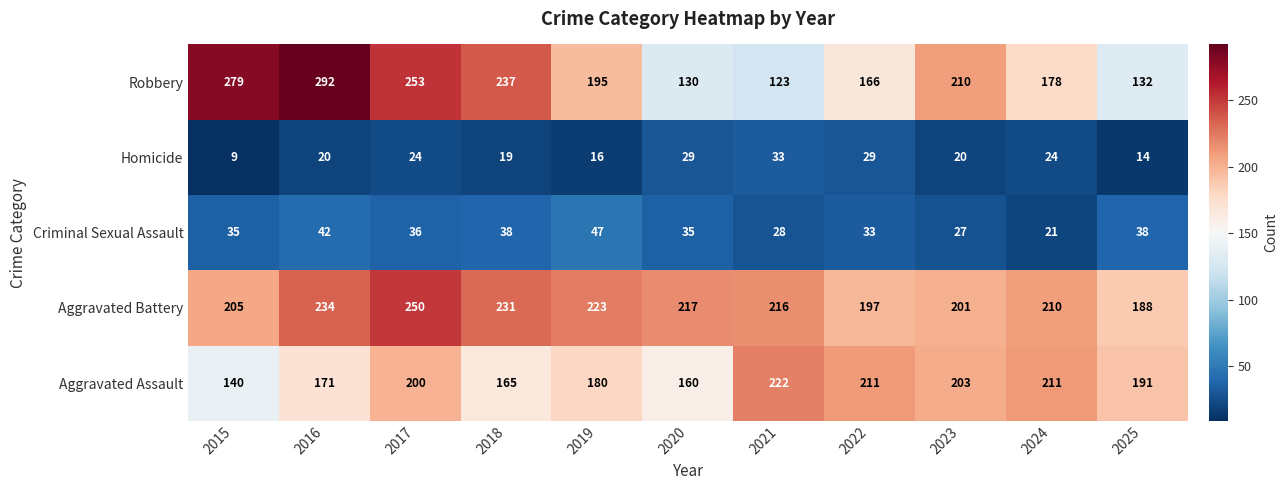

What is the minimum value shown in the chart?

9